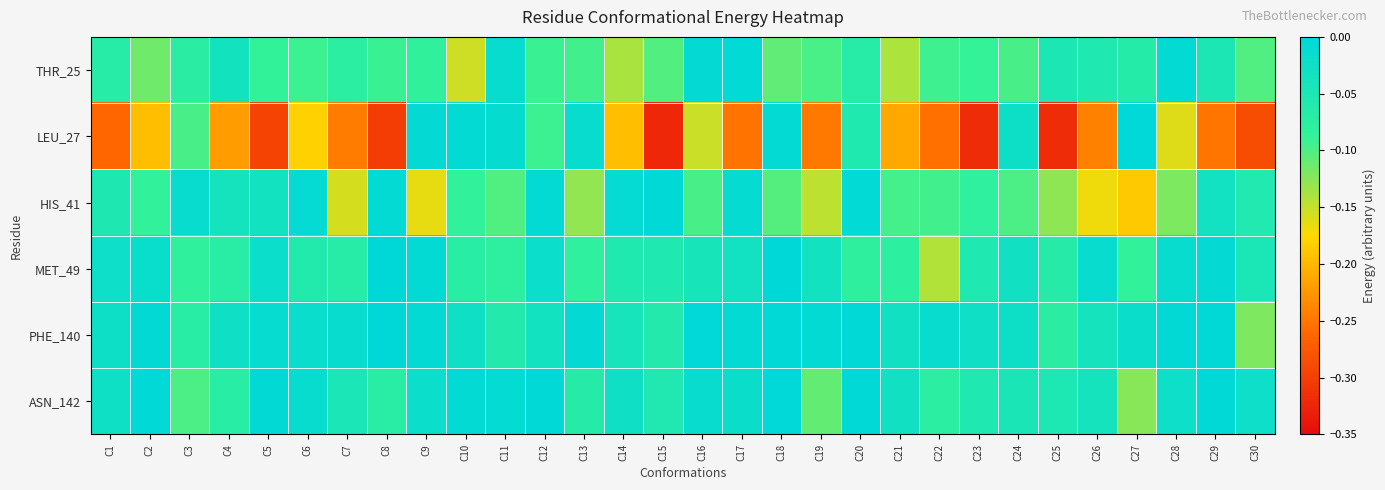

Rank the series by their maximum value, from highest to lowest.

PHE_140, MET_49, LEU_27, ASN_142, HIS_41, THR_25